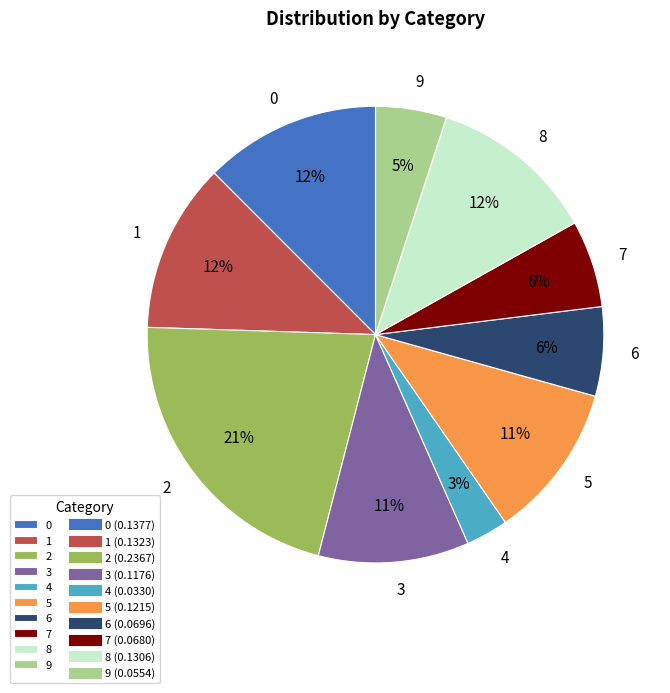

Combined, do 0 and 8 account for over 50%?

No